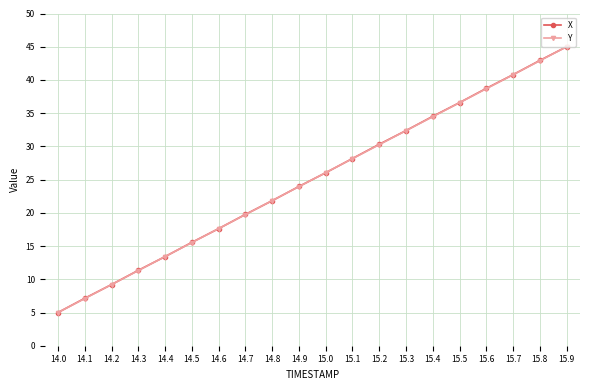

Rank the categories by X value from highest to lowest.

15.9, 15.8, 15.7, 15.6, 15.5, 15.4, 15.3, 15.2, 15.1, 15.0, 14.9, 14.8, 14.7, 14.6, 14.5, 14.4, 14.3, 14.2, 14.1, 14.0